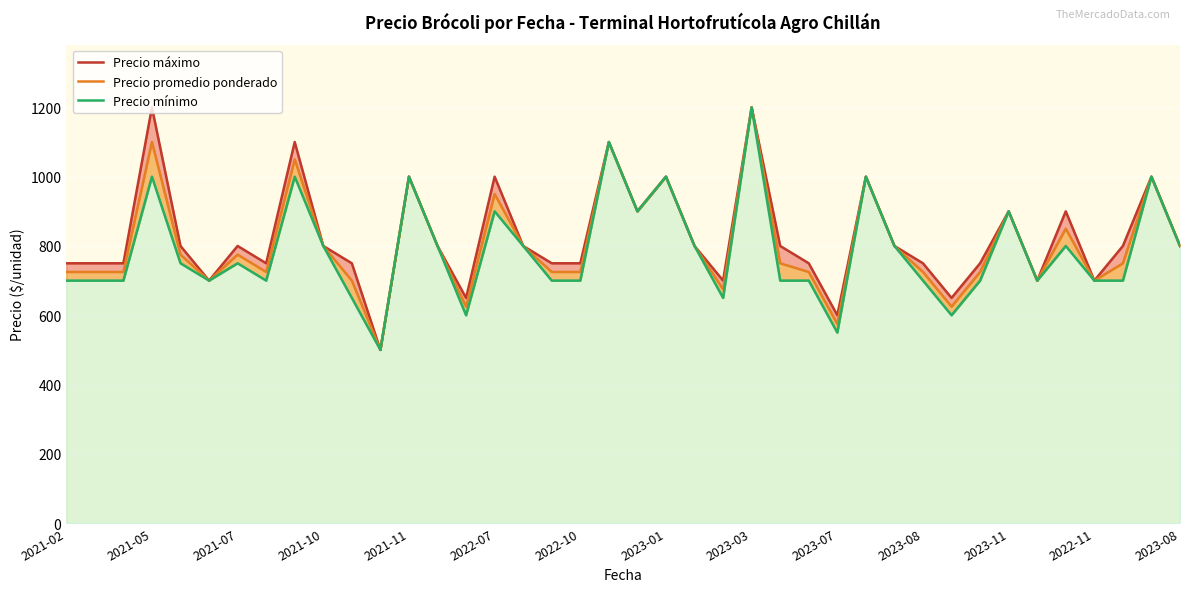

Which series has the widest spread of values?

Precio máximo